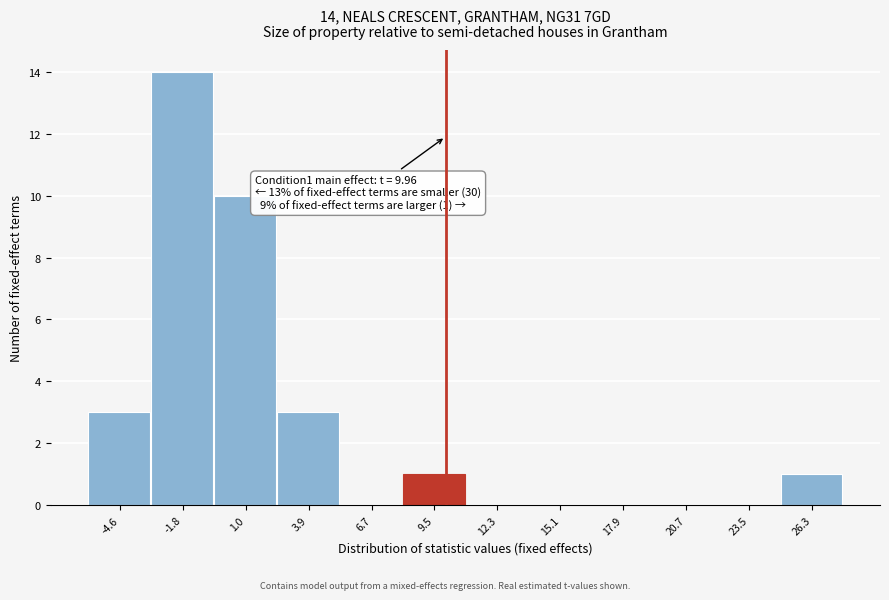

Over which range of the x-axis is the bar tallest?

-3.0 to -0.5